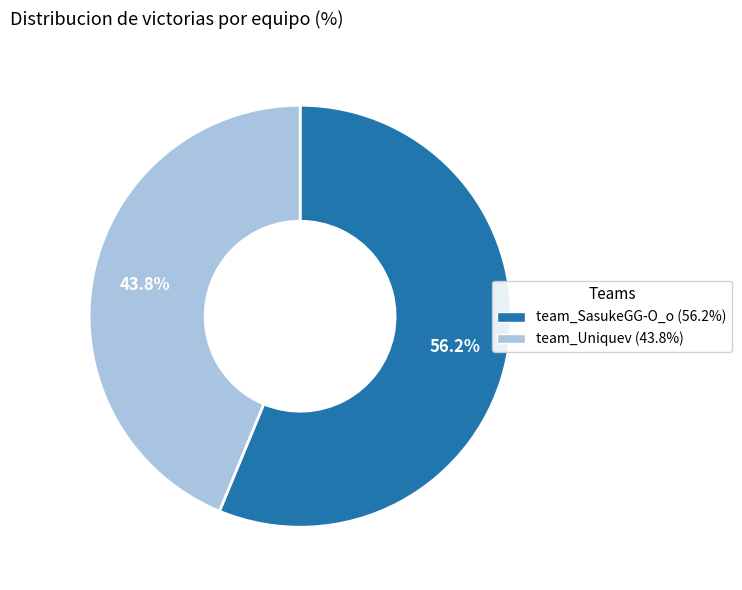

Is there a majority slice in this chart?

Yes